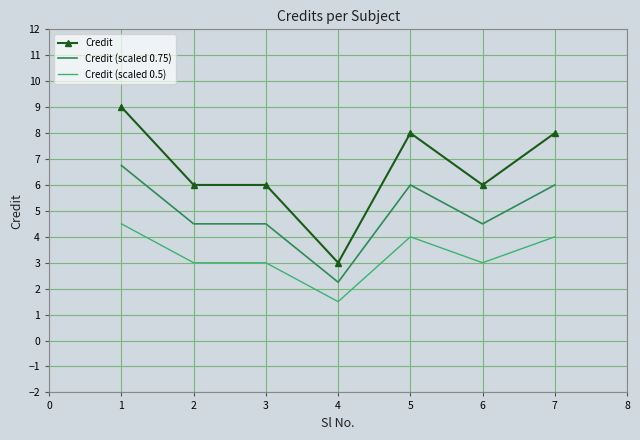

What is the difference between the highest and lowest values at 5?

4.0